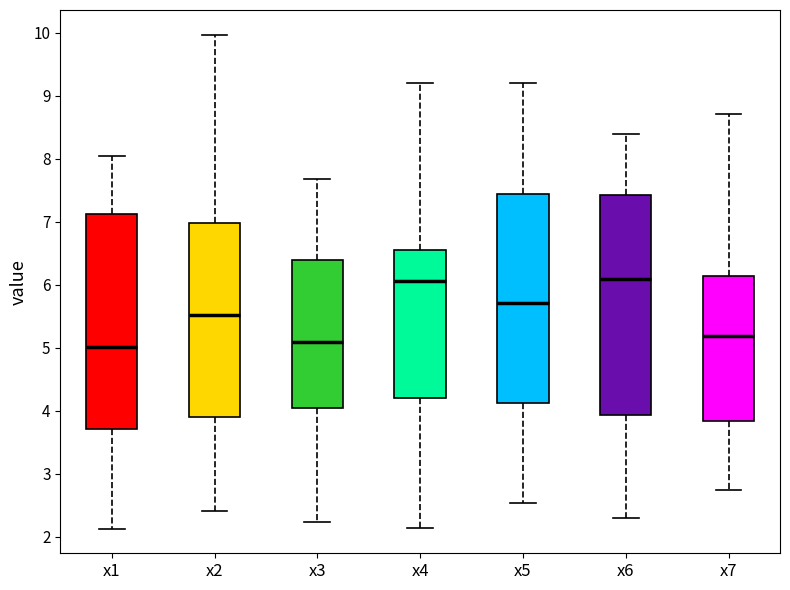

Where is the upper edge of the box for x1 on the y-axis? The values are not printed on the chart, so give them approximately, as read against the axis.

7.1